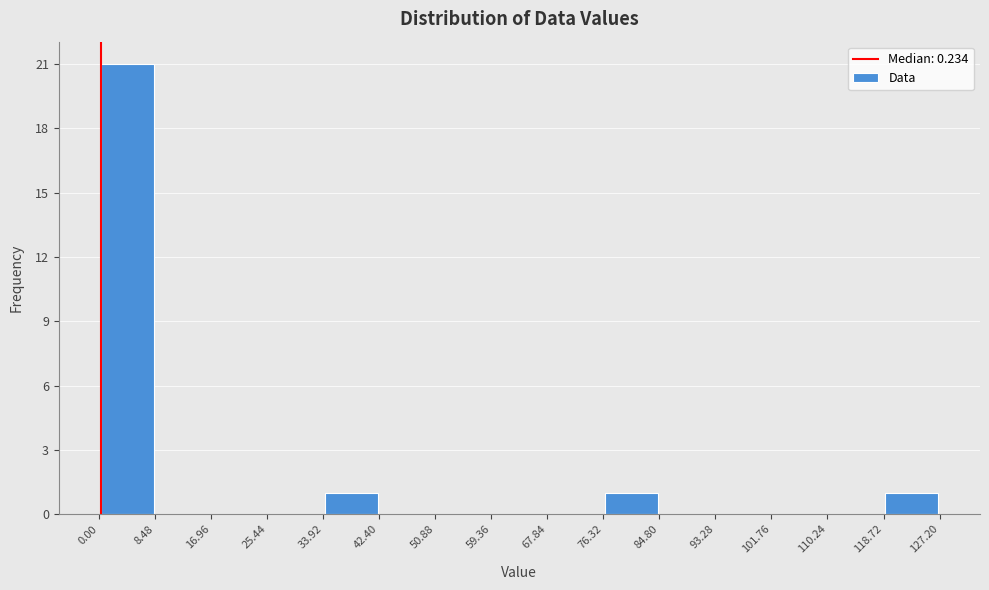

Reading left to right, list every bar in this chart as the range it spans on the x-axis followed by its height. The values are not printed on the chart, so give them approximately, as read against the axis.

0.00 to 8.48: 21
8.48 to 16.96: 0
16.96 to 25.44: 0
25.44 to 33.92: 0
33.92 to 42.40: 1
42.40 to 50.88: 0
50.88 to 59.36: 0
59.36 to 67.84: 0
67.84 to 76.32: 0
76.32 to 84.80: 1
84.80 to 93.28: 0
93.28 to 101.76: 0
101.76 to 110.24: 0
110.24 to 118.72: 0
118.72 to 127.20: 1